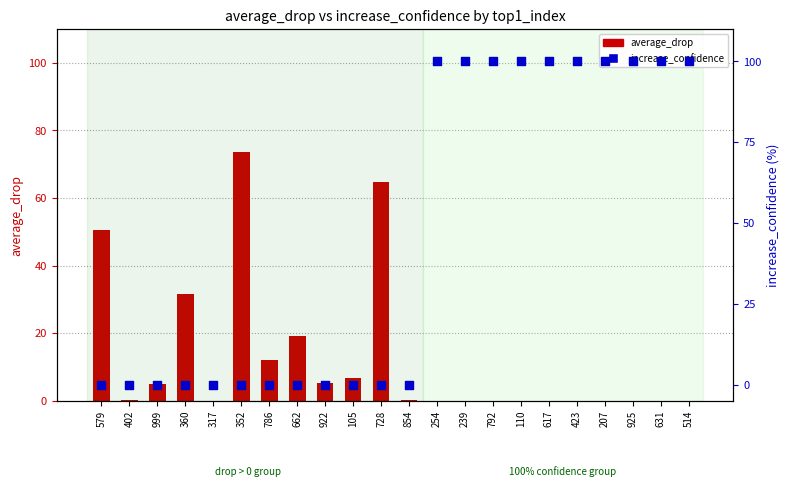

At how many categories does at least one series exceed 44?

13